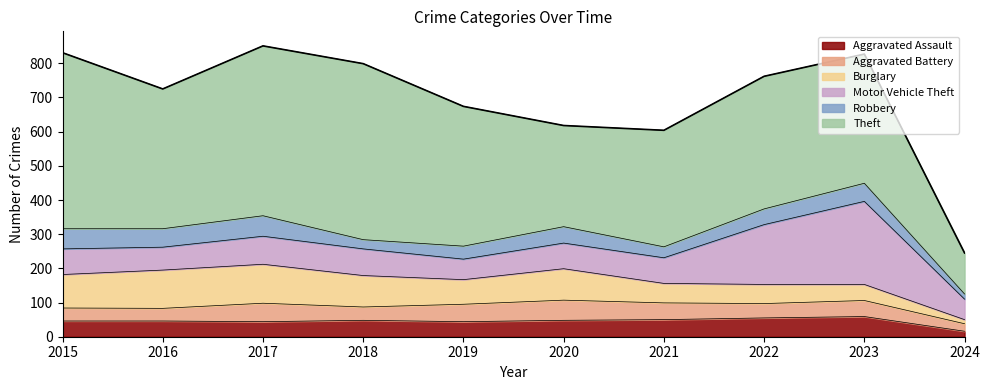

What is the difference between the Aggravated Battery values at 2018 and 2015?

1